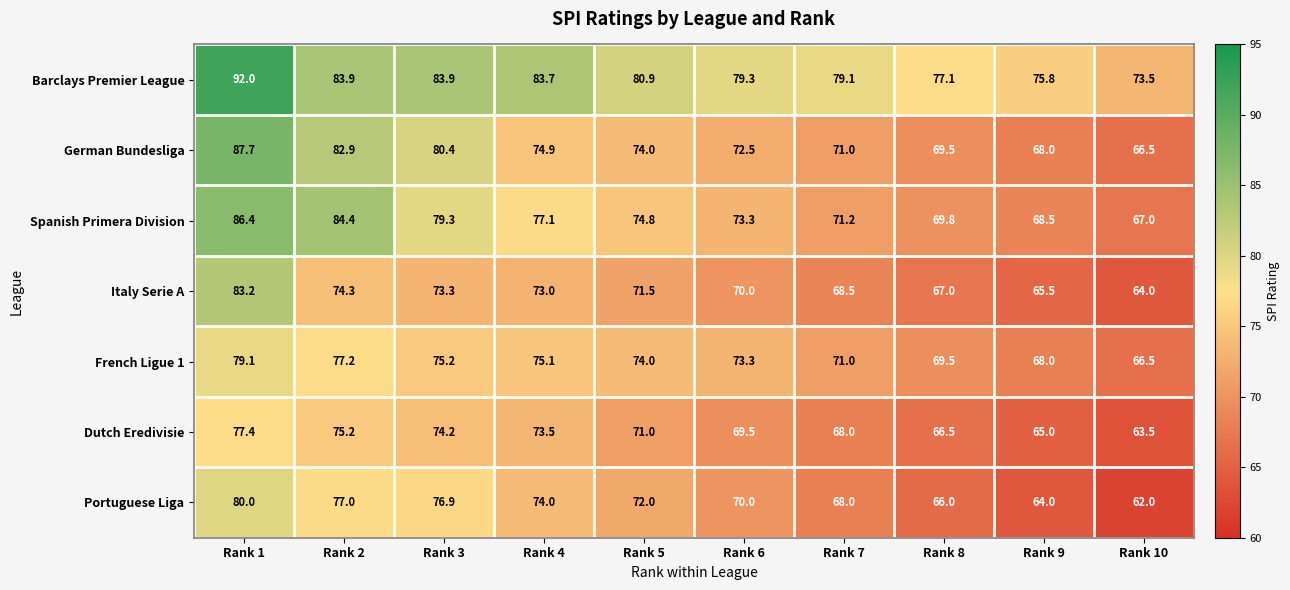

Is it true that Italy Serie A equals 73.3 at Rank 3?

True